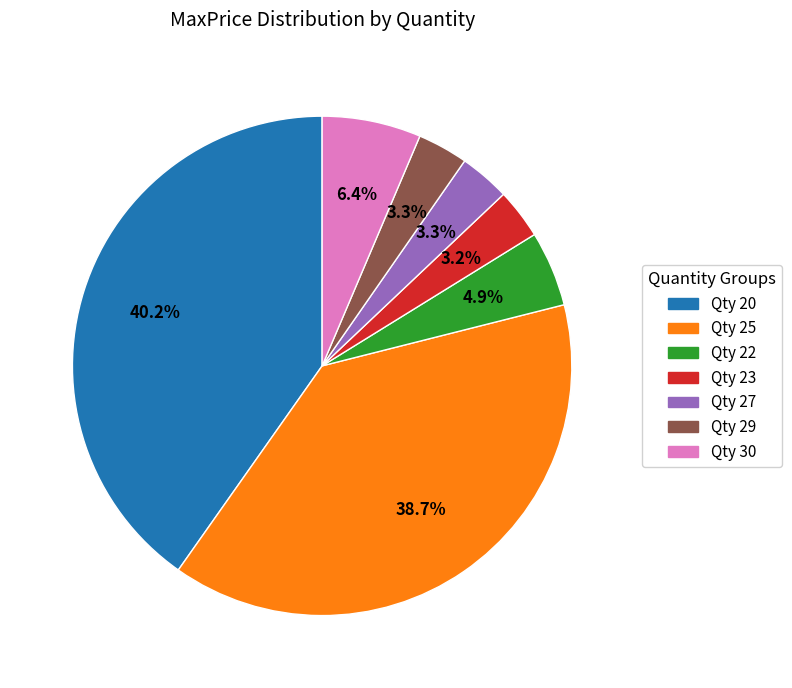

Count the number of slices in the pie.

7